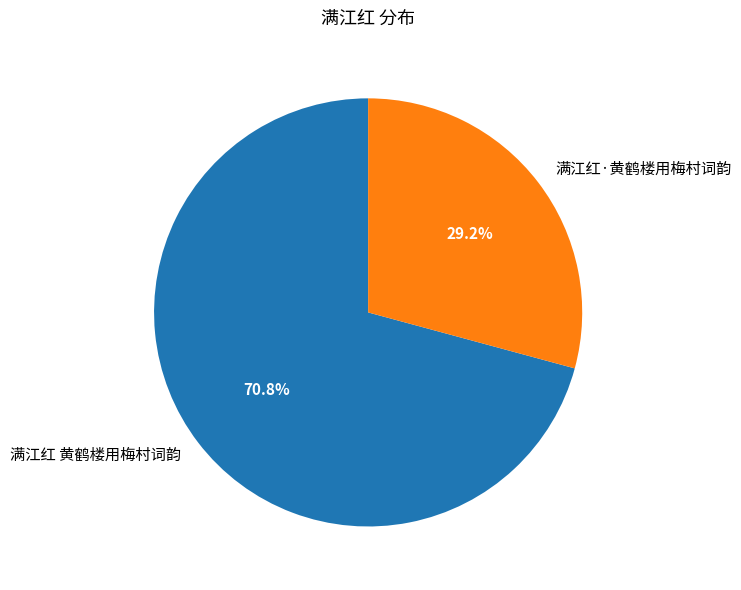

How many slices are in this pie chart?

2